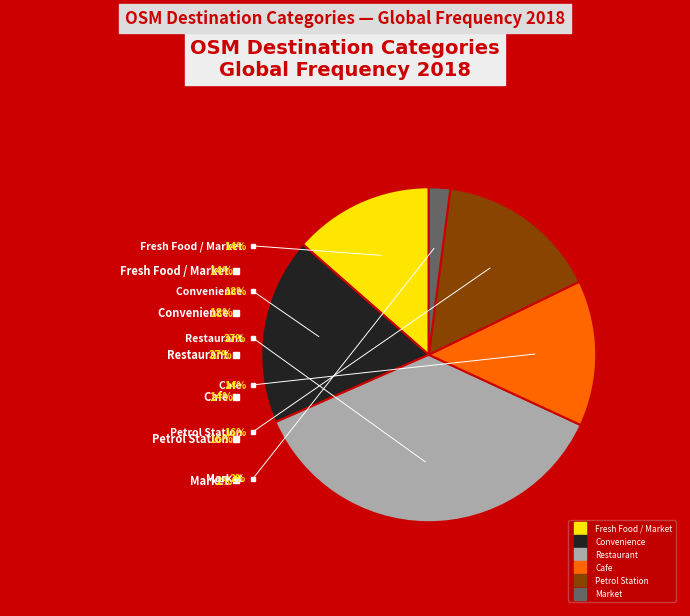

Does Market represent more than half of the total?

No